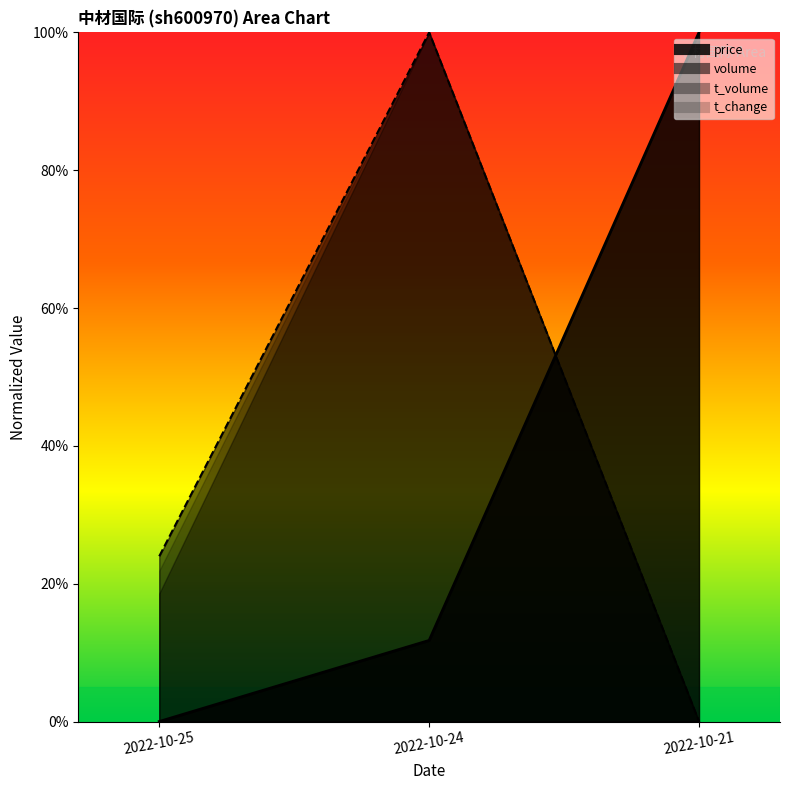

The value of price at 2022-10-24 is 0.0. True or false?

False